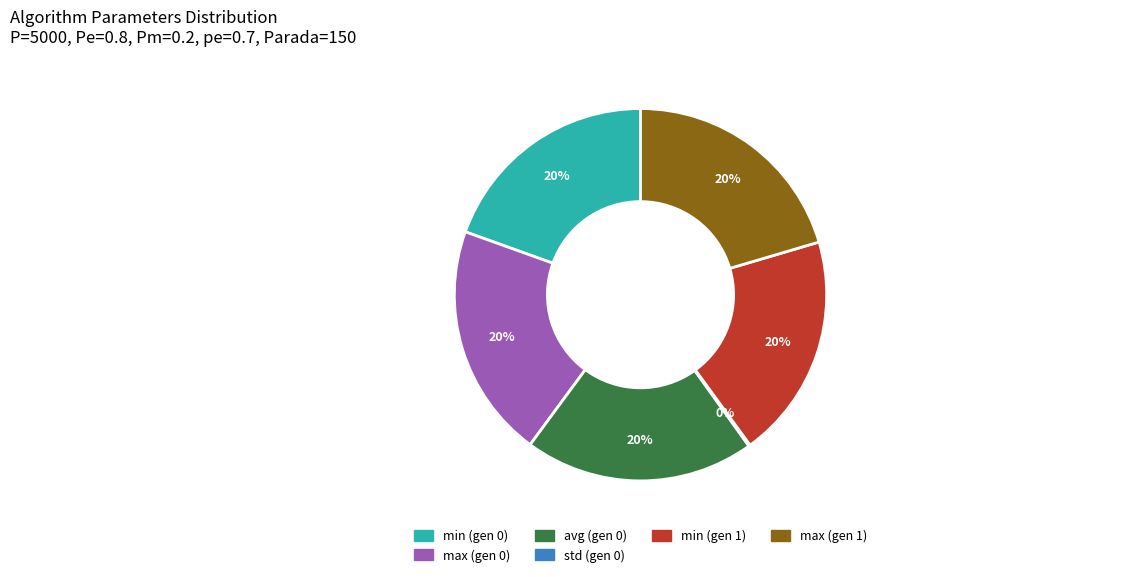

To the nearest percent, what is the average slice percentage?

17%